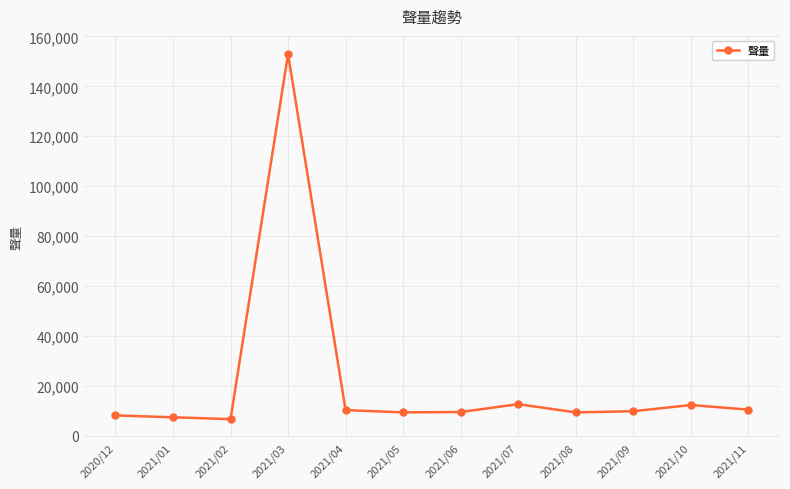

The value at 2021/09 is 9870. True or false?

True